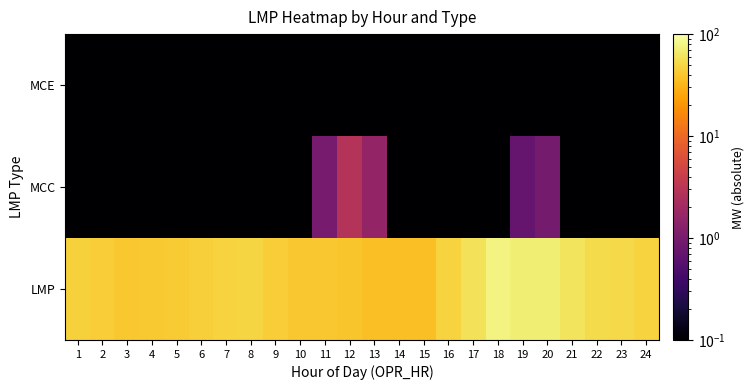

Reading left to right, transcribe all the data shown in this chart.

LMP: 1=46.6	2=43.5	3=41.0	4=41.2	5=43.0	6=45.3	7=47.2	8=48.4	9=44.2	10=40.9	11=40.3	12=39.9	13=36.2	14=36.3	15=36.1	16=47.4	17=58.8	18=76.4	19=71.7	20=72.0	21=61.0	22=53.7	23=51.7	24=47.2
MCC: 1=0.0	2=0.0	3=0.0	4=0.0	5=0.0	6=0.0	7=0.0	8=0.0	9=0.0	10=0.0	11=1.0	12=2.8	13=1.6	14=0.0	15=0.0	16=0.0	17=0.0	18=0.0	19=0.7	20=0.9	21=0.0	22=0.0	23=0.0	24=0.0
MCE: 1=0.0	2=0.0	3=0.0	4=0.0	5=0.0	6=0.0	7=0.0	8=0.0	9=0.0	10=0.0	11=0.0	12=0.0	13=0.0	14=0.0	15=0.0	16=0.0	17=0.0	18=0.0	19=0.0	20=0.0	21=0.0	22=0.0	23=0.0	24=0.0